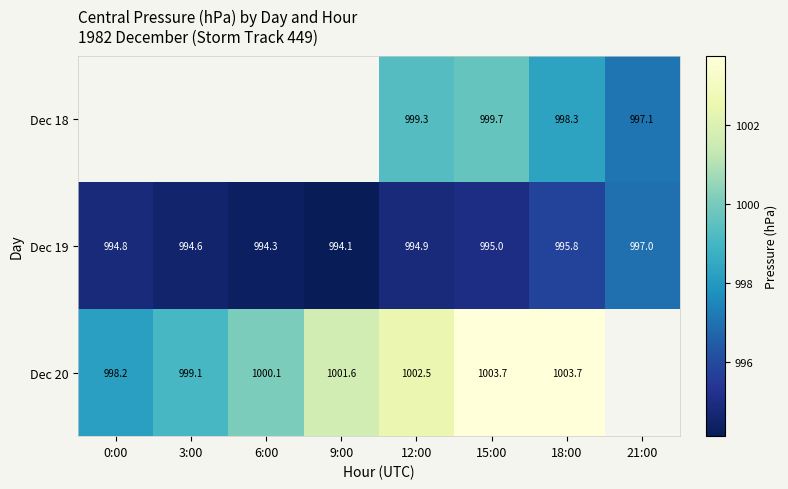

Which category has the lowest value across all series?

9:00